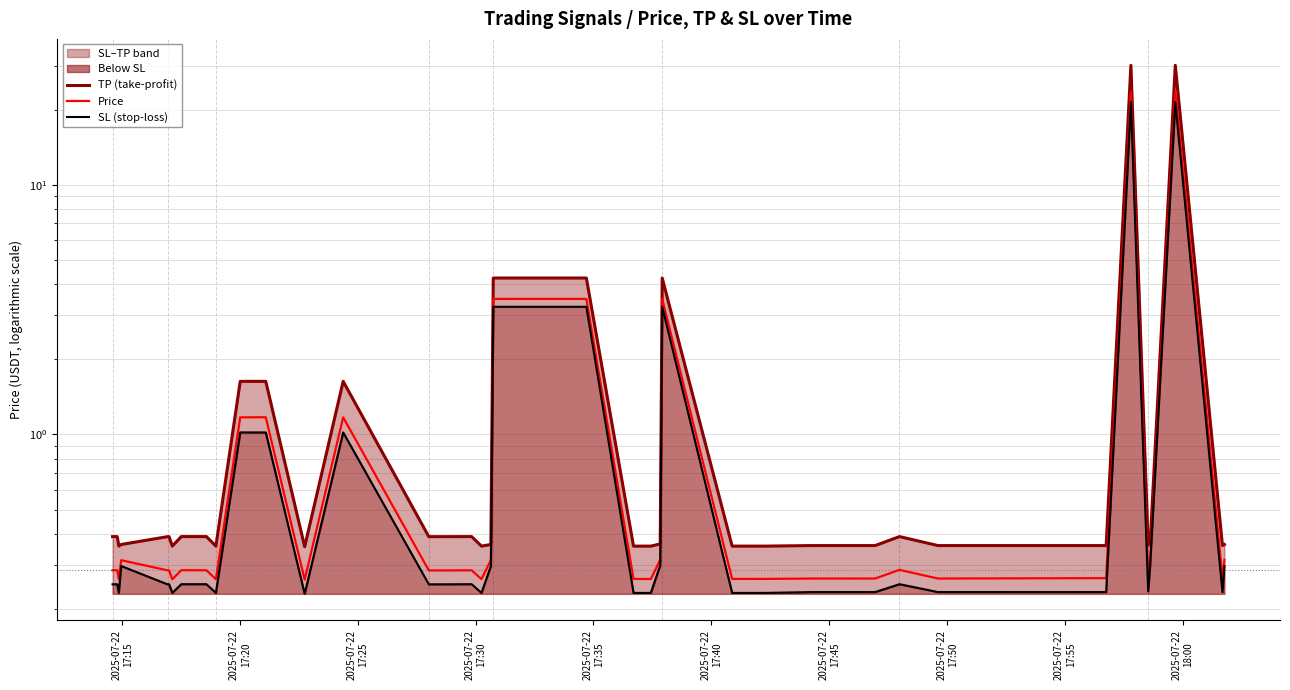

Does the chart display data point markers on the line(s)?

No